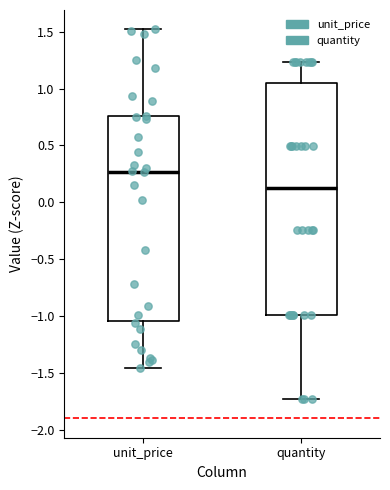

Reading left to right, read every box against the y-axis: the position of its median line, the range the box covers, and the ends of its whiskers. The values are not printed on the chart, so give them approximately, as read against the axis.

unit_price: median 0.25, box -1.05 to 0.75, whiskers -1.45 to 1.50
quantity: median 0.10, box -1.00 to 1.05, whiskers -1.75 to 1.25